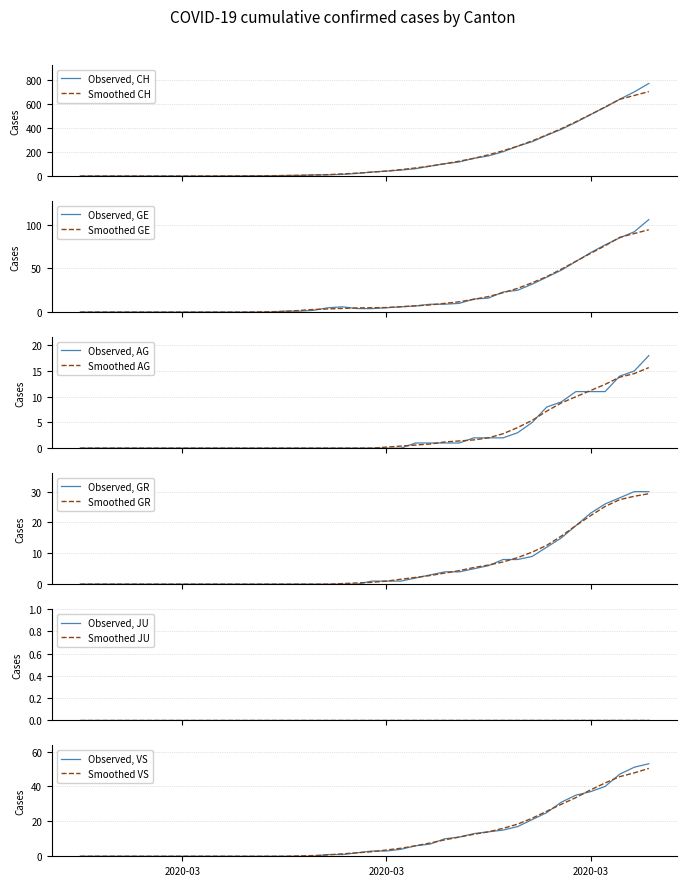

How many data points in GE are less than 5?

19